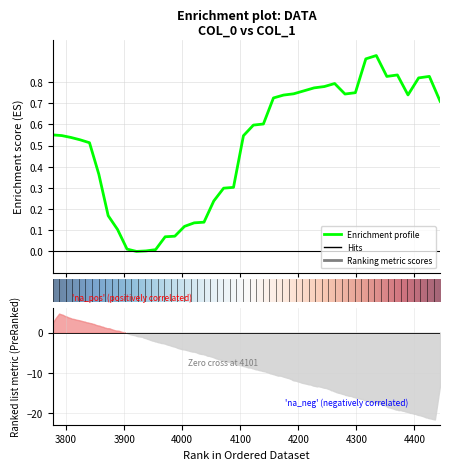

How many data points does each series have?

40